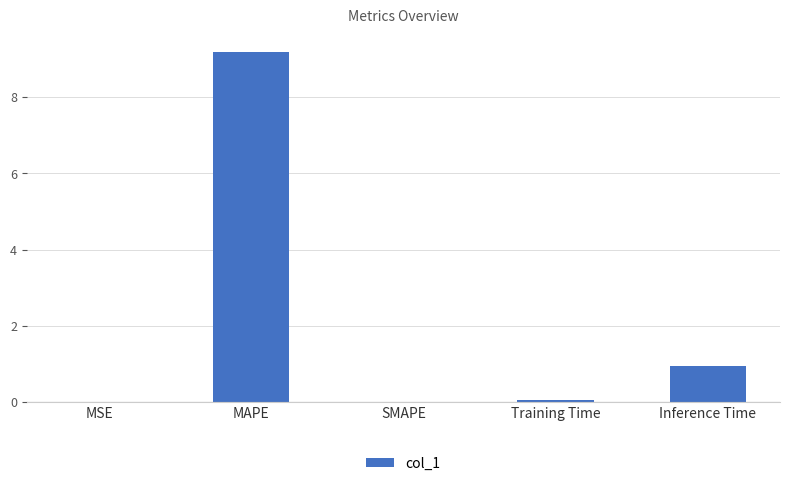

What is the greatest value displayed?

9.2